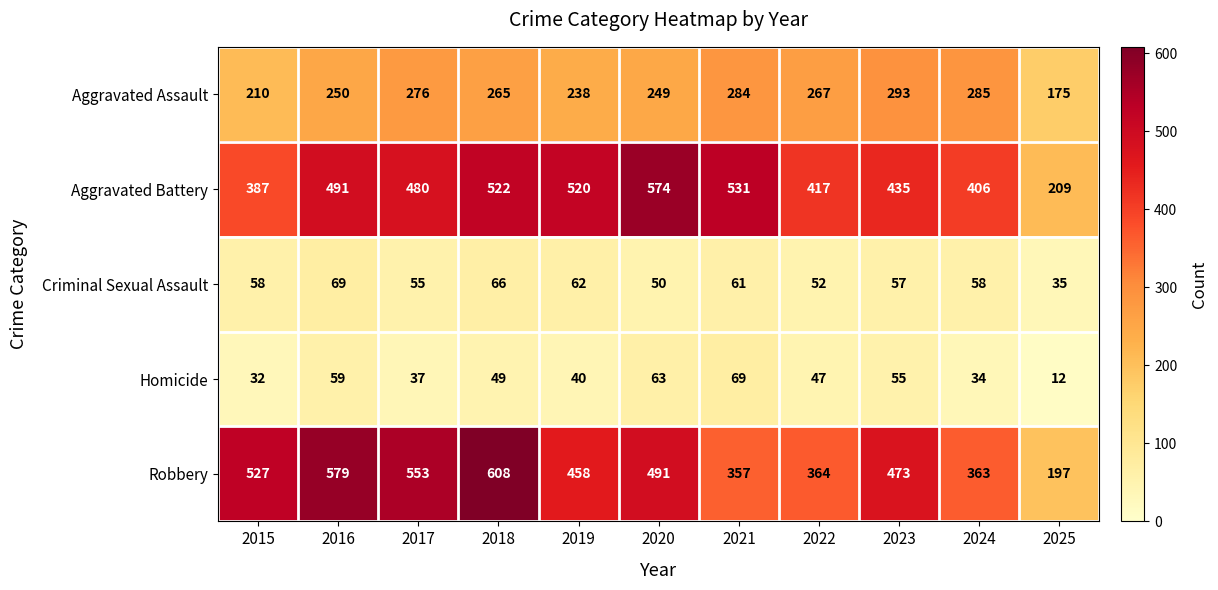

Rank the series at 2017 from lowest to highest value.

Homicide, Criminal Sexual Assault, Aggravated Assault, Aggravated Battery, Robbery